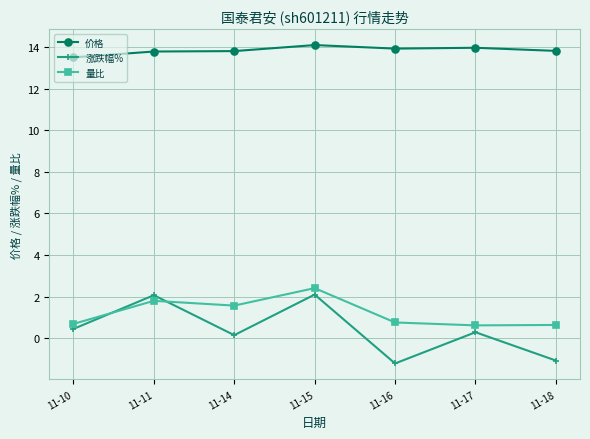

Which series has the widest spread of values?

涨跌幅%